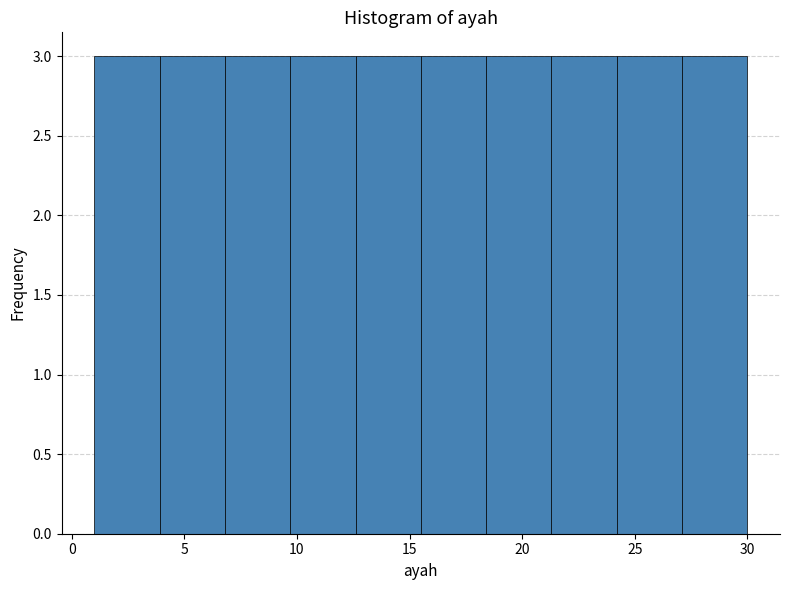

Reading left to right, transcribe this chart: for each bar, give the range it covers on the x-axis and its height. Neither the bar edges nor the heights are printed on the chart, so give them approximately, as read against the axes.

1.0 to 3.9: 3
3.9 to 6.8: 3
6.8 to 9.7: 3
9.7 to 12.6: 3
12.6 to 15.5: 3
15.5 to 18.4: 3
18.4 to 21.3: 3
21.3 to 24.2: 3
24.2 to 27.1: 3
27.1 to 30.0: 3